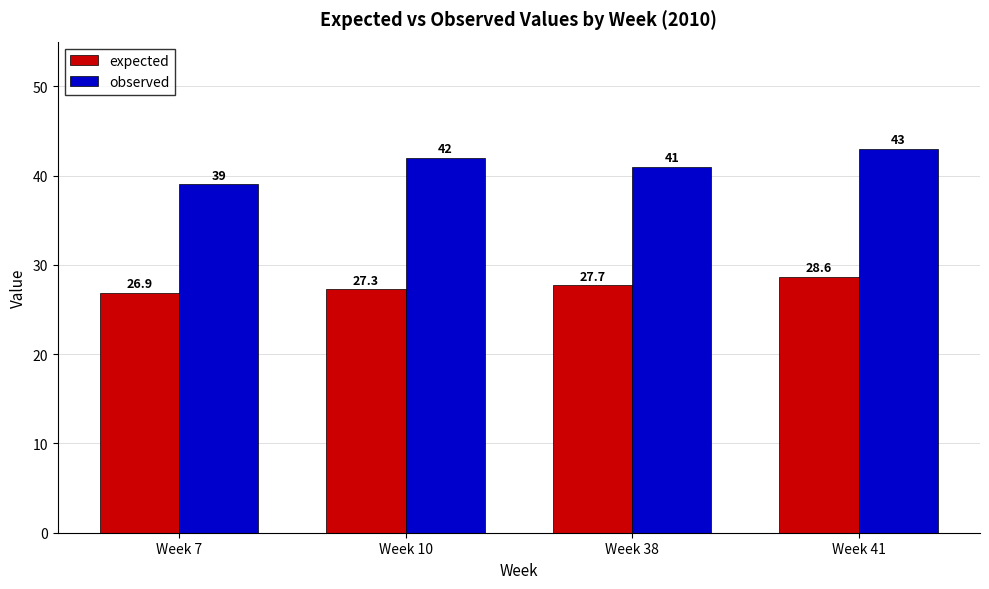

Are the bars horizontal?

No